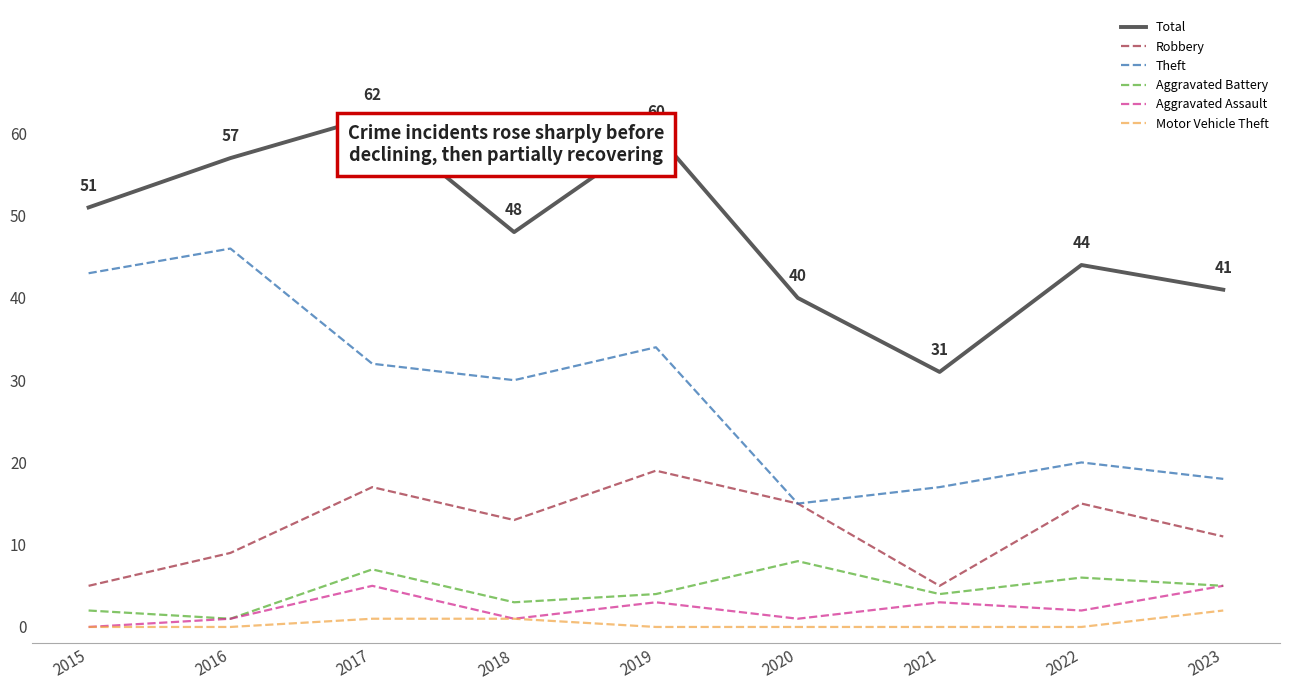

At 2017, list the series in order from smallest to largest.

Motor Vehicle Theft, Aggravated Assault, Aggravated Battery, Robbery, Theft, Total